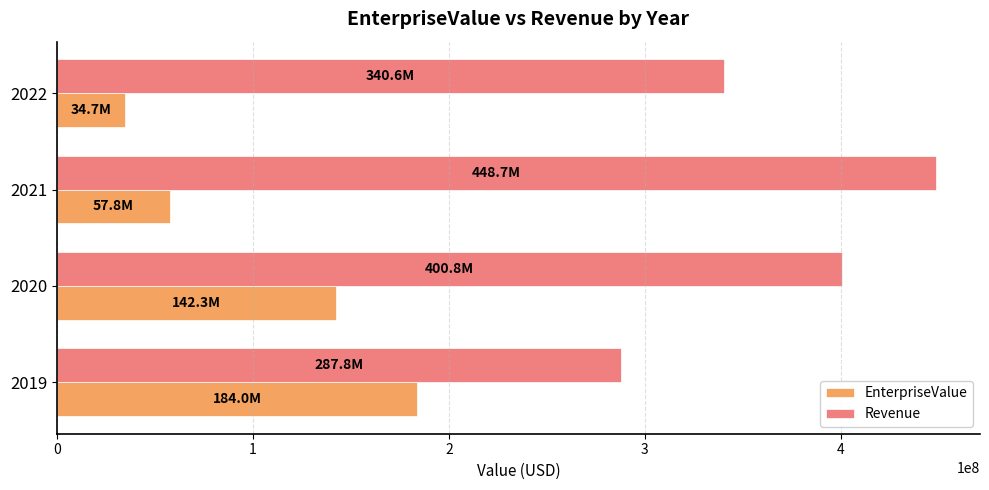

Which category has the lowest value across all series?

2022